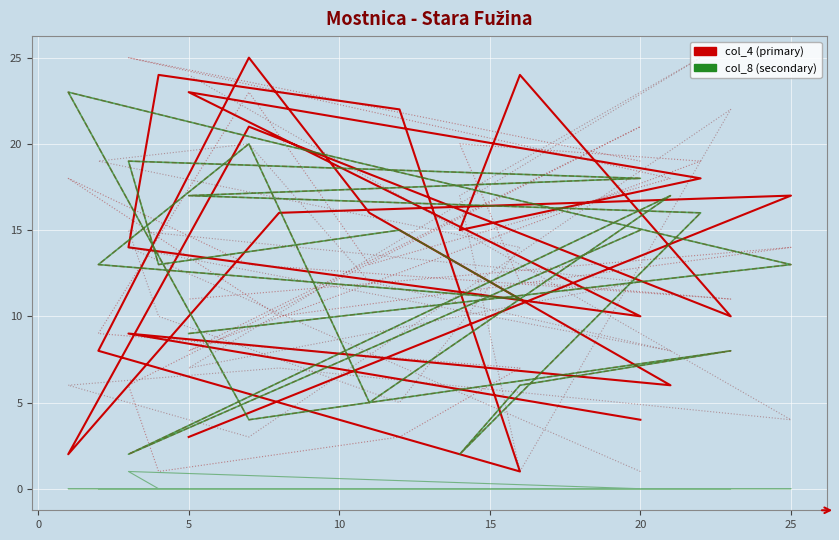

True or false: col_6 has more than 0 points higher than both neighbors.

True